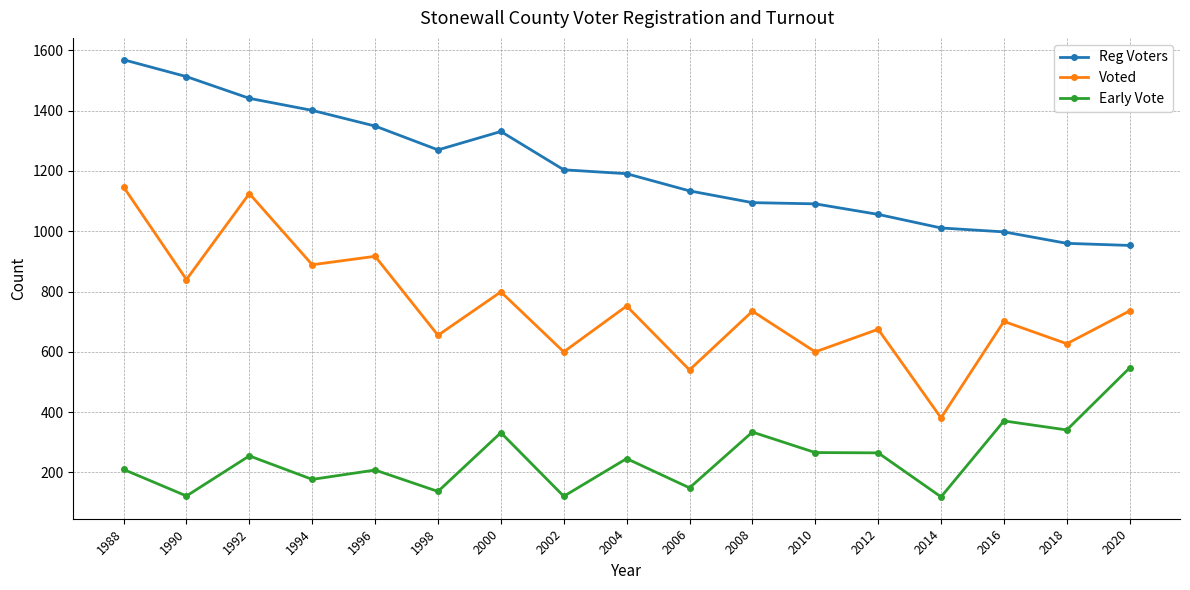

Is this an area chart (filled region under the line)?

No